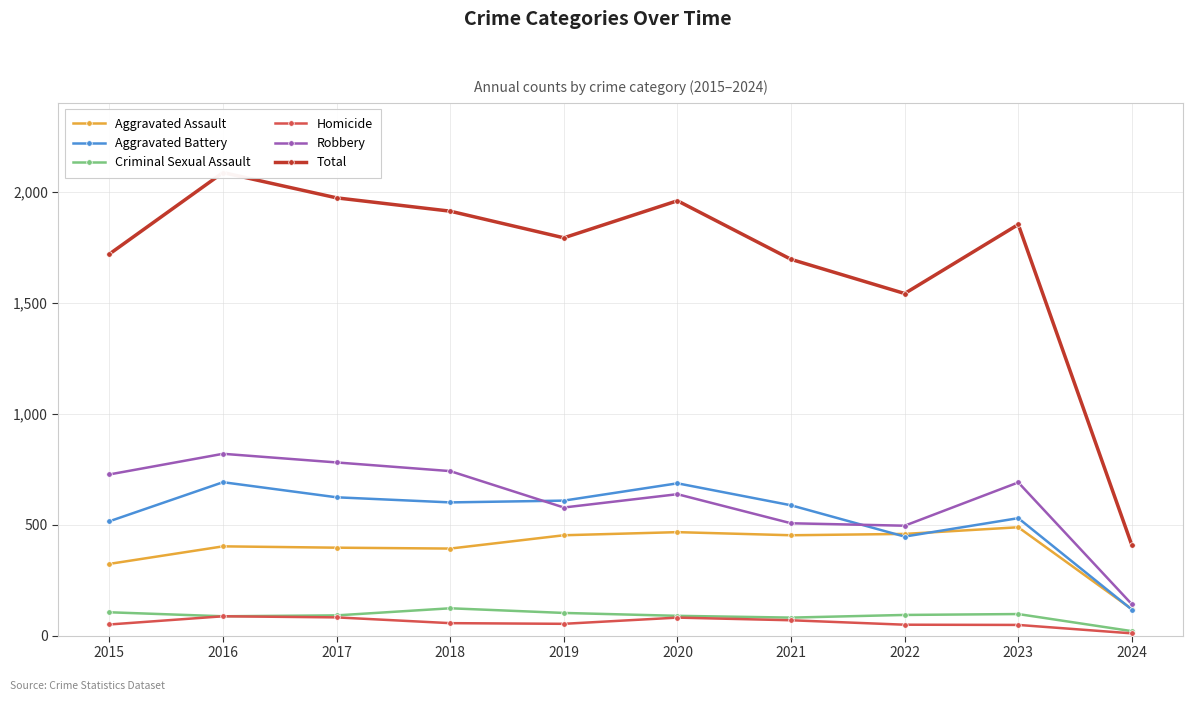

List the series in order of their peak value, lowest first.

Homicide, Criminal Sexual Assault, Aggravated Assault, Aggravated Battery, Robbery, Total